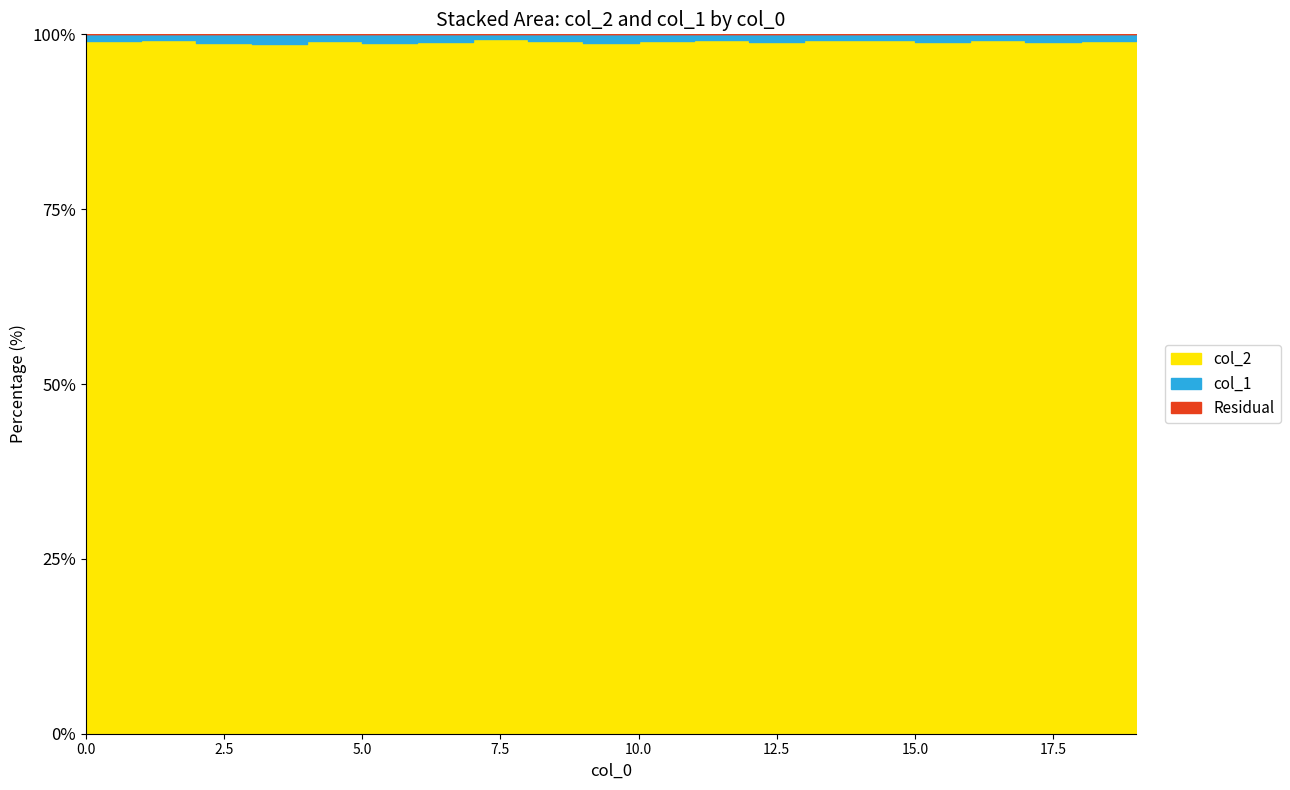

True or false: col_1 and col_2 cross at least once.

False